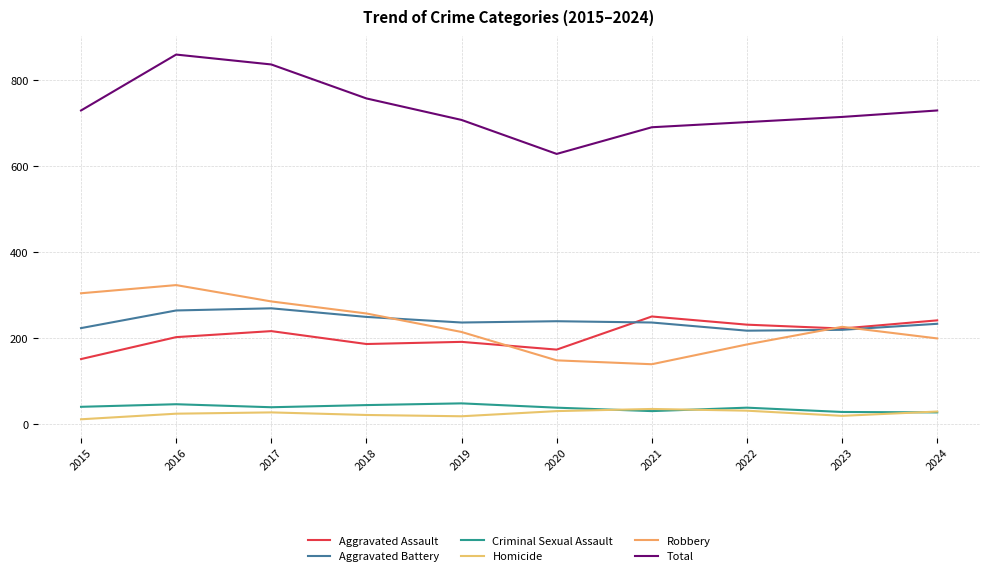

Is it true that Total equals 579 at 2017?

False